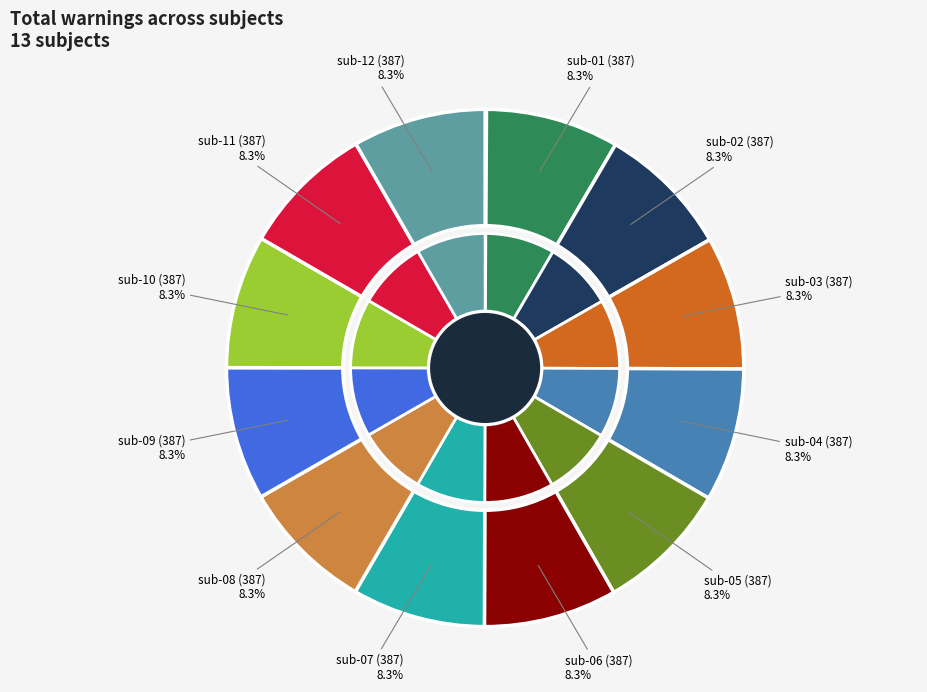

What is the largest slice in the pie chart?

sub-01